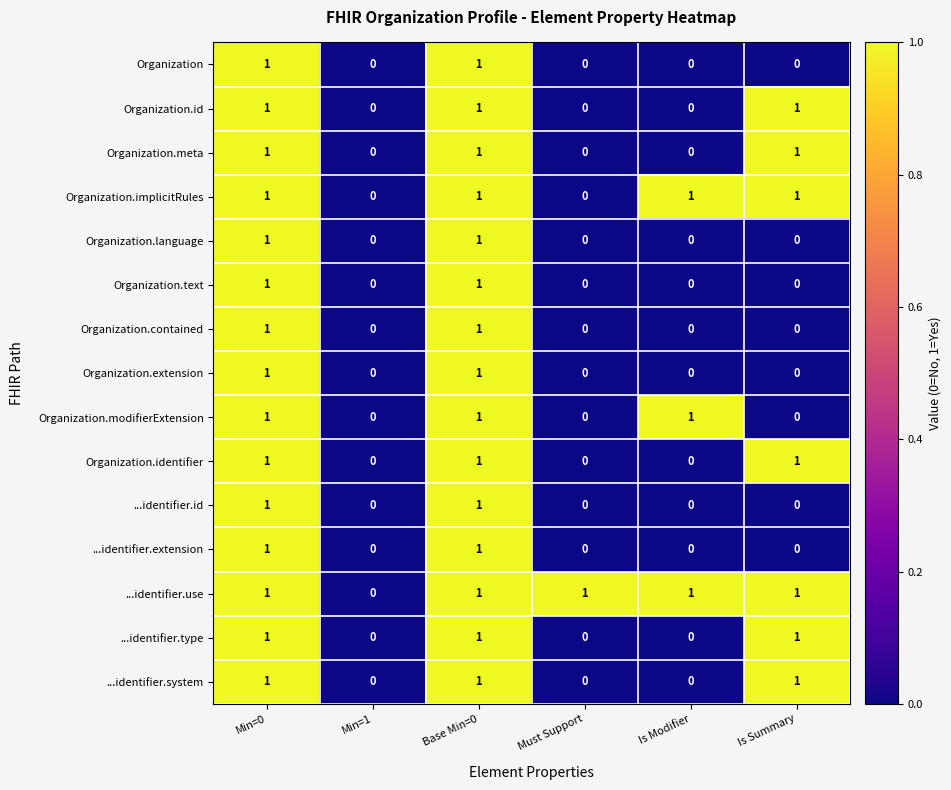

What is the sum of all Organization.modifierExtension values?

3